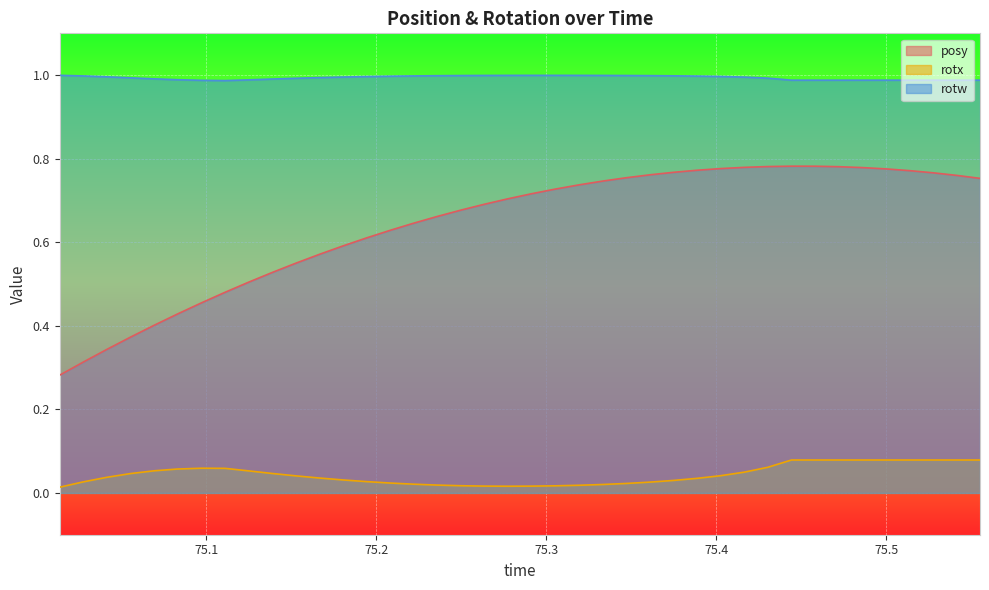

What is the difference between the maximum and second lowest values in the rotx series?

0.1